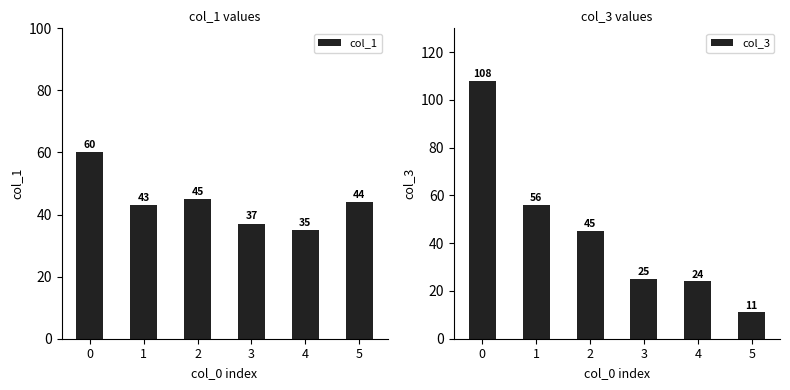

Does the chart contain stacked bars?

No